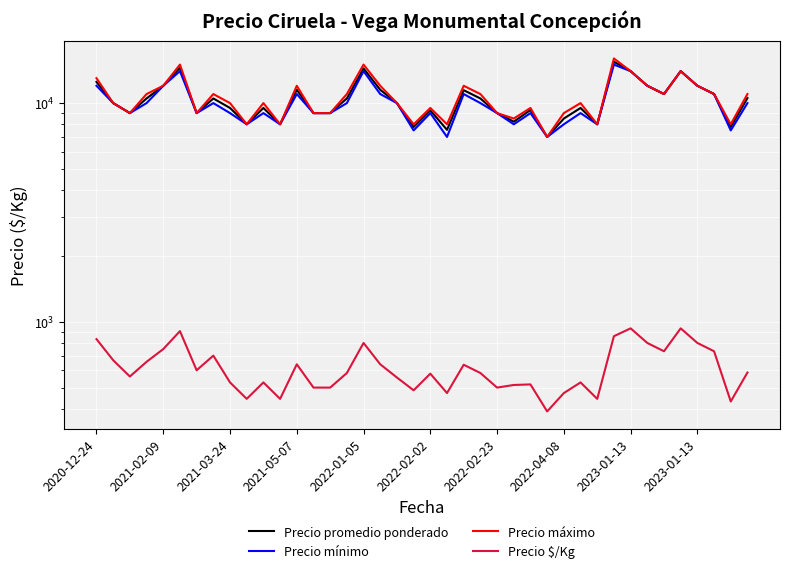

Rank the series at 27 from highest to lowest value.

Precio promedio ponderado, Precio mínimo, Precio máximo, Precio $/Kg